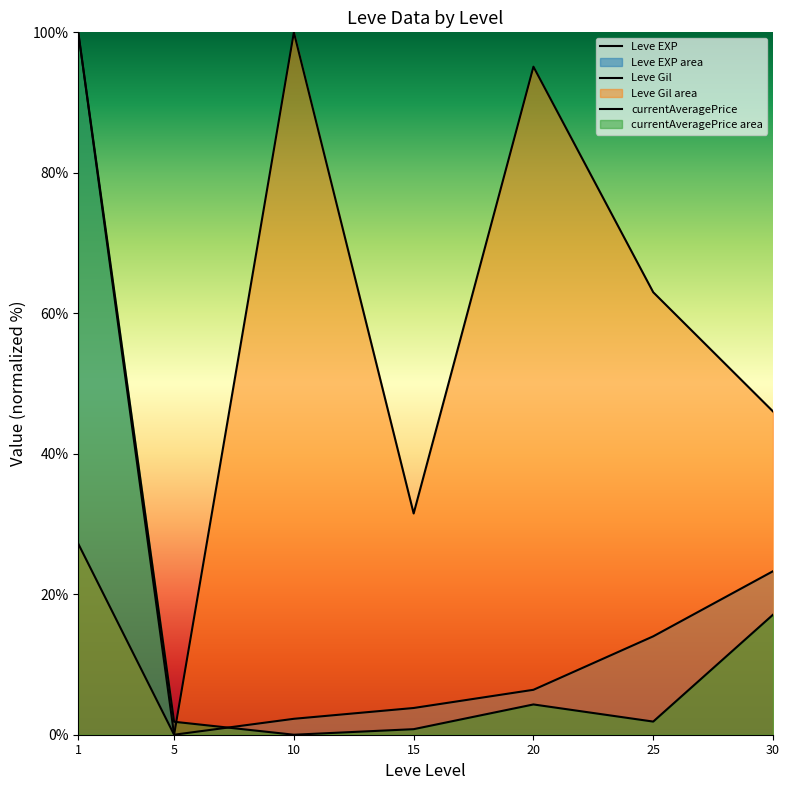

True or false: Leve Gil has a value of 46.0 at 30.

True